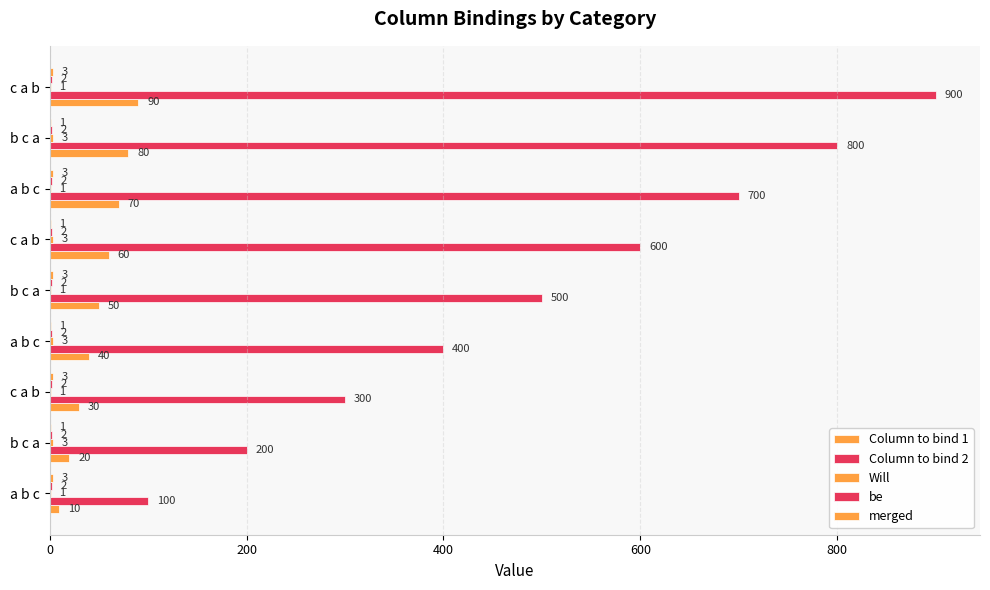

What are all the series names shown in the legend?

Column to bind 1, Column to bind 2, Will, be, merged